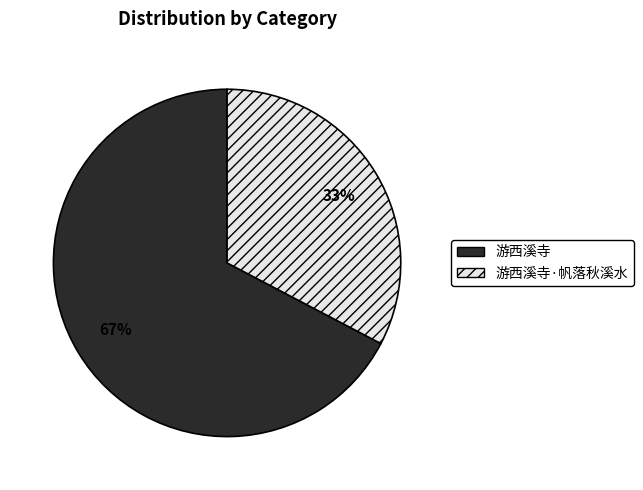

Do 游西溪寺 and 游西溪寺·帆落秋溪水 together represent more than half of the pie?

Yes